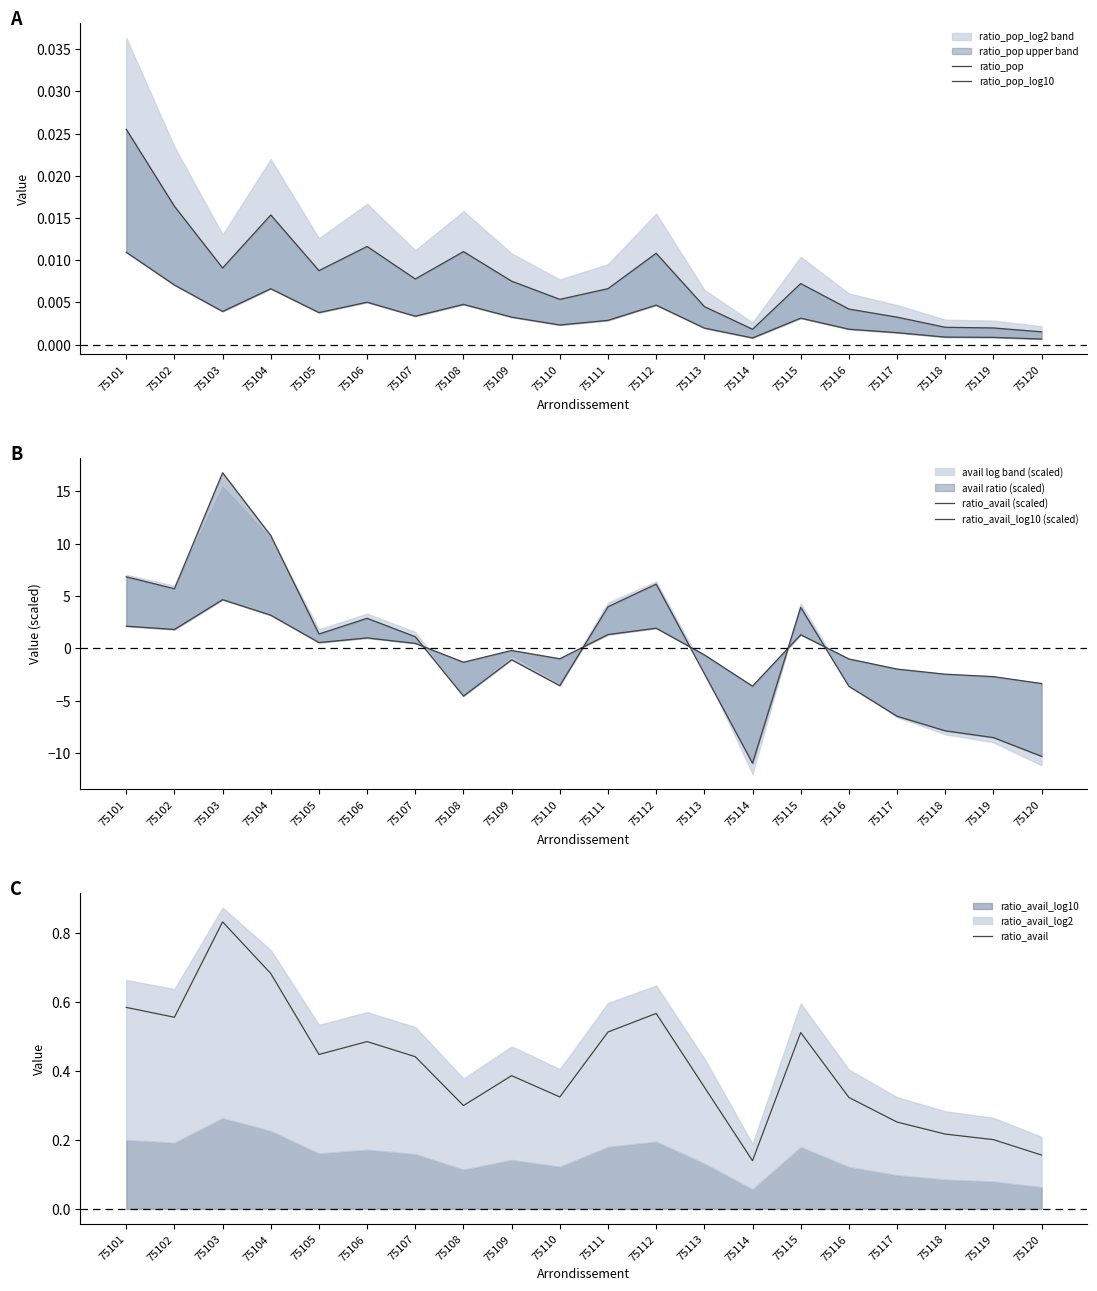

How many intersections are there between ratio_avail_log10 (scaled) and ratio_avail?

5